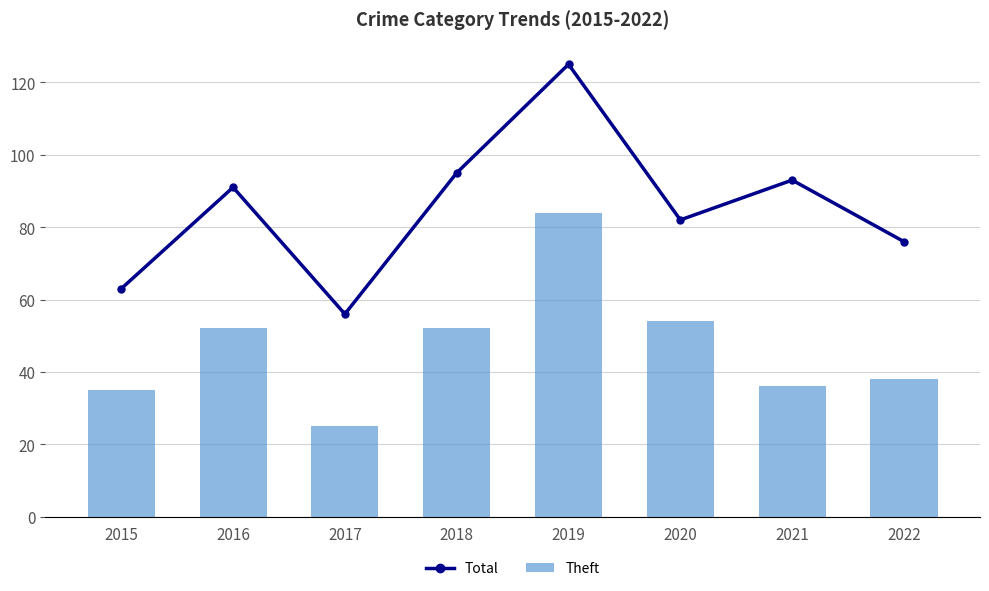

Between 2015 and 2018, which series saw the biggest shift?

Total